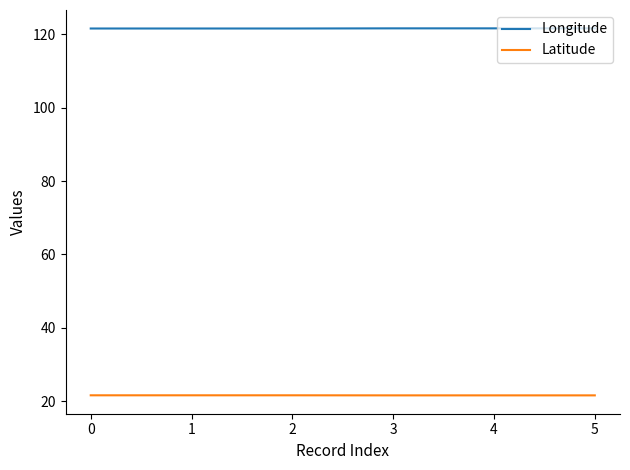

Does the chart have visible grid lines?

No